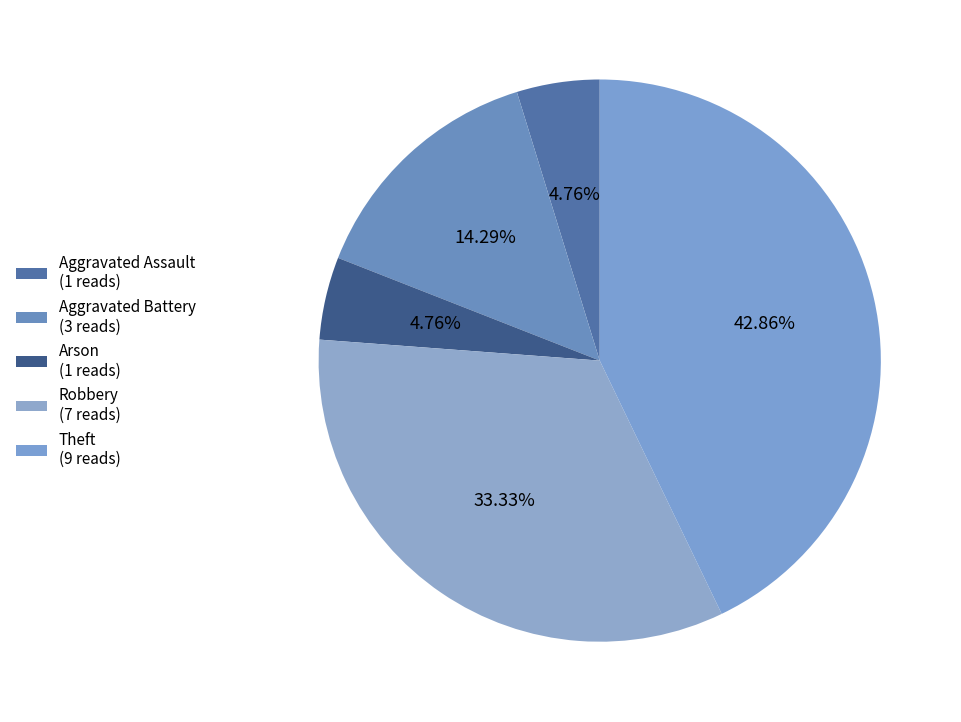

Rank the categories by value from highest to lowest.

Theft, Robbery, Aggravated Battery, Aggravated Assault, Arson